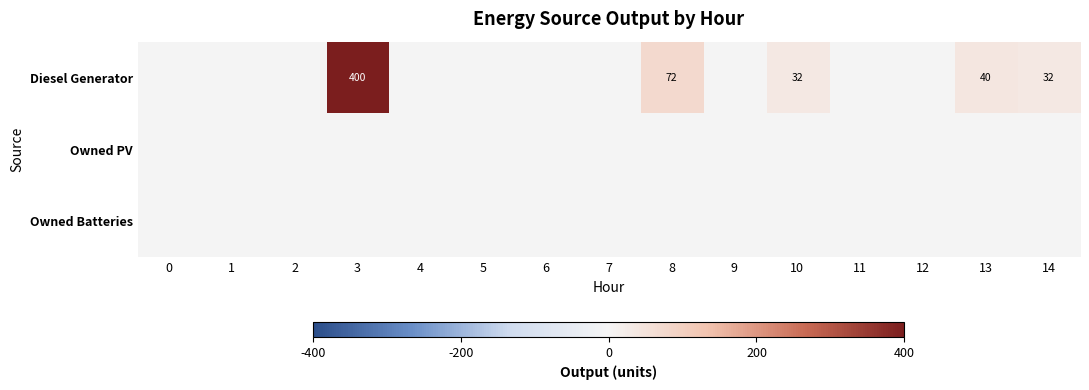

How many values in Diesel Generator are above zero?

5